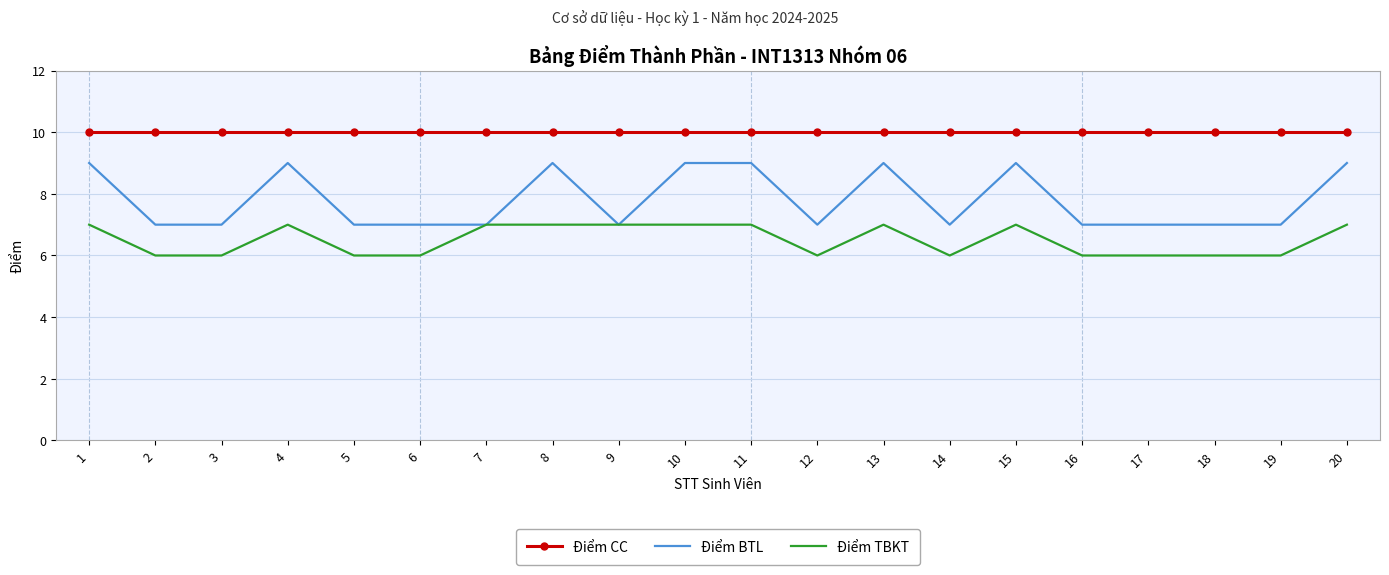

True or false: Điểm BTL has a value of 12 at 6.

False